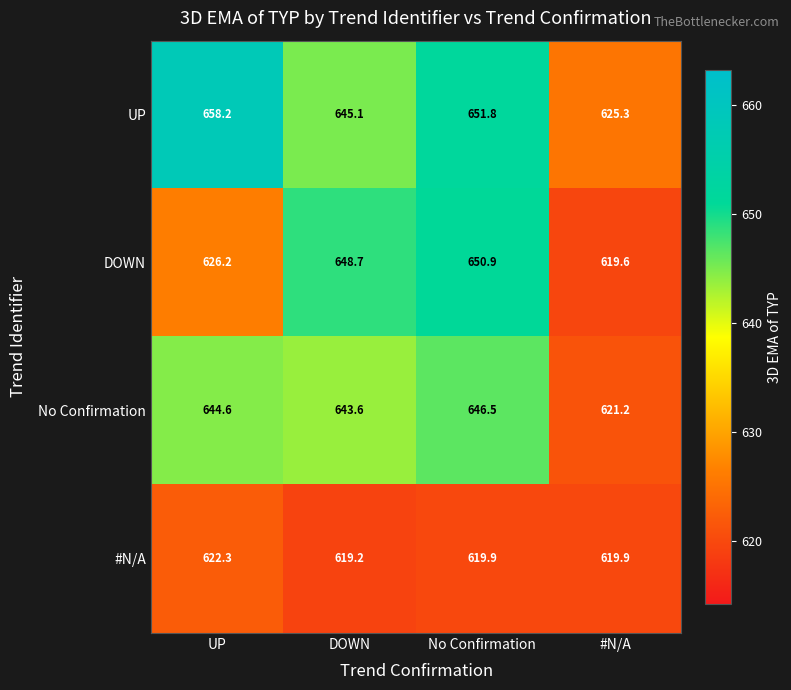

Reading right to left, list all the values displayed in this chart.

UP: #N/A=625.3	No Confirmation=651.8	DOWN=645.1	UP=658.2
DOWN: #N/A=619.6	No Confirmation=650.9	DOWN=648.7	UP=626.2
No Confirmation: #N/A=621.2	No Confirmation=646.5	DOWN=643.6	UP=644.6
#N/A: #N/A=619.9	No Confirmation=619.9	DOWN=619.2	UP=622.3